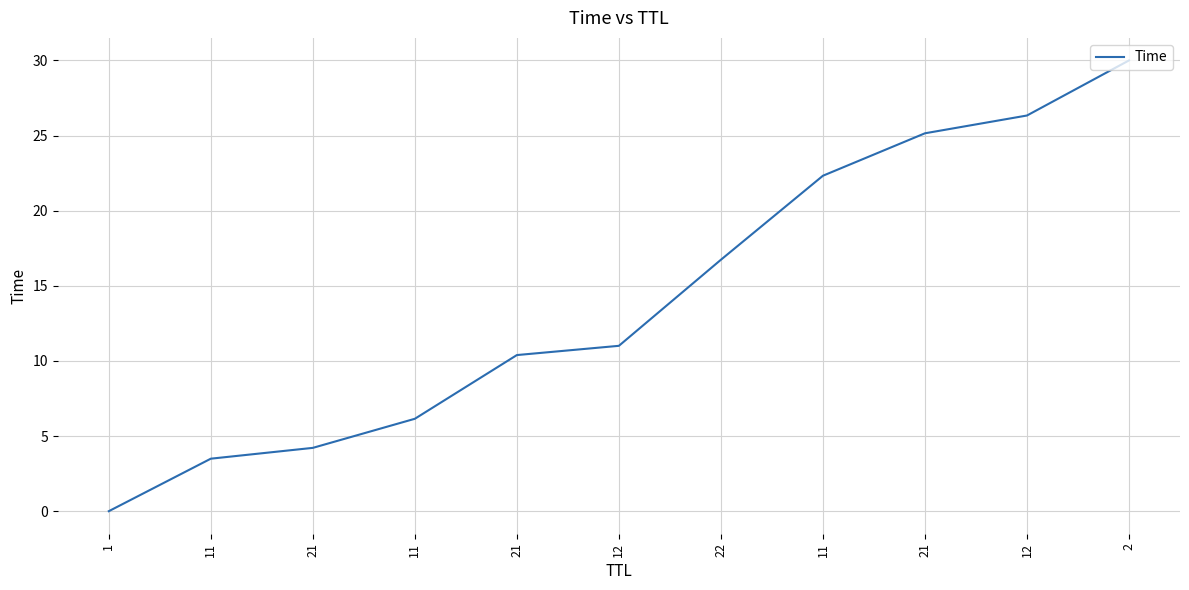

Rank the categories by value from highest to lowest.

2, 12, 21, 11, 22, 12, 21, 11, 21, 11, 1